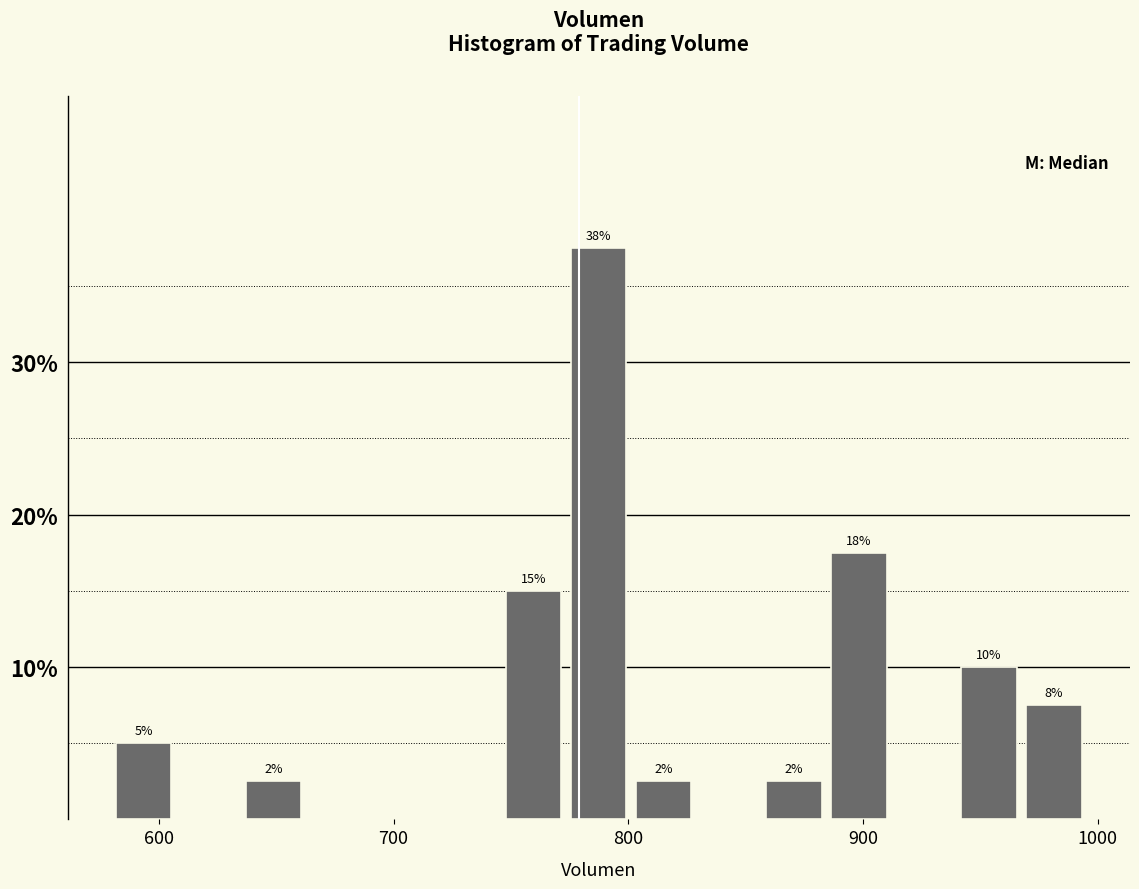

Around what value on the x-axis is the tallest bar? Give the approximate position of its centre, as read against the axis.

790